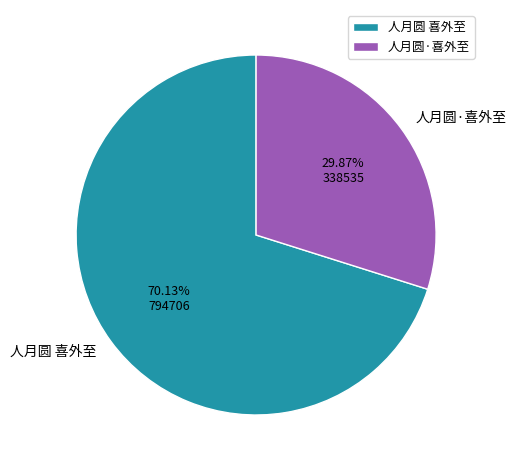

To the nearest percent, what is the combined percentage of 人月圆 喜外至 and 人月圆·喜外至?

100%